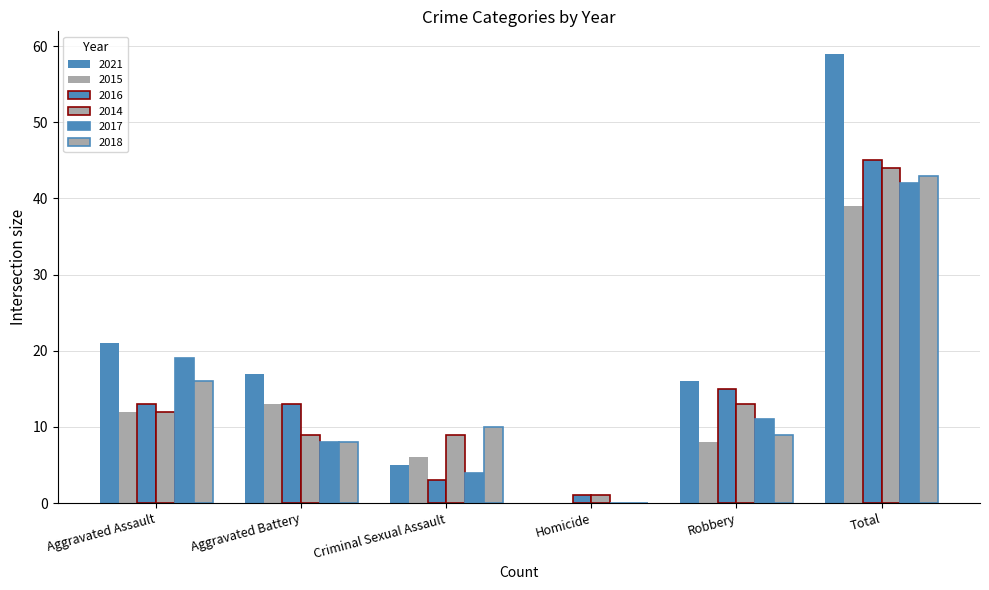

What is the approximate value of 2016 at Aggravated Battery?

13